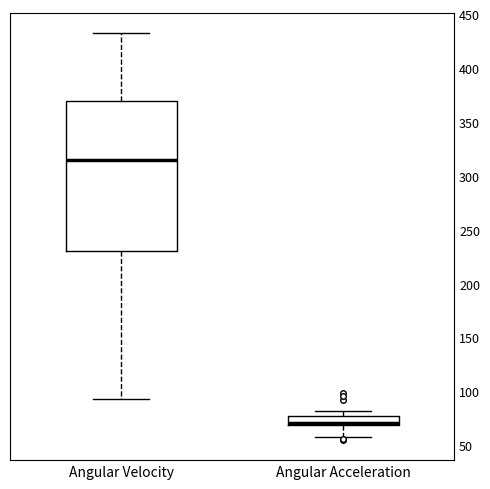

Which box's median line is the lowest?

Angular Acceleration